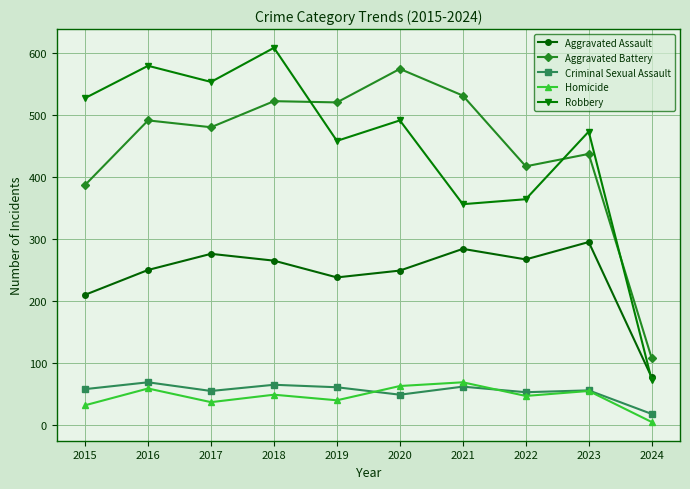

True or false: Homicide has more than 2 interior local peaks.

True